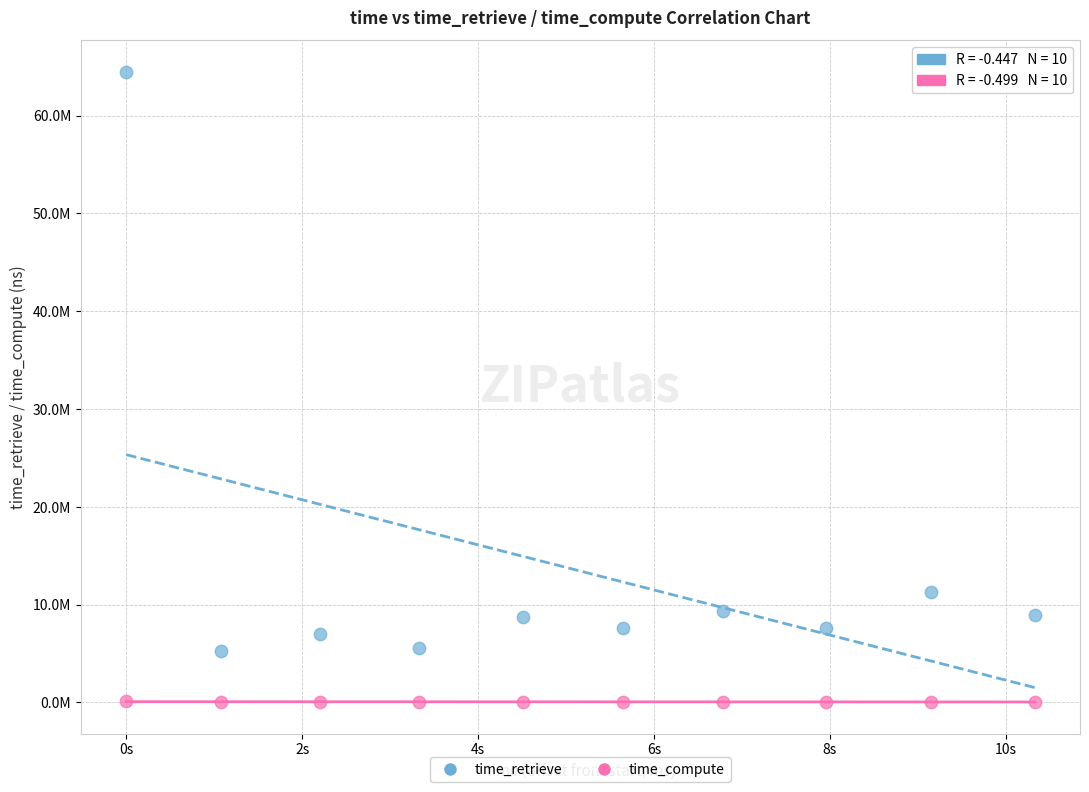

Which series has the widest spread of Y values?

time_retrieve